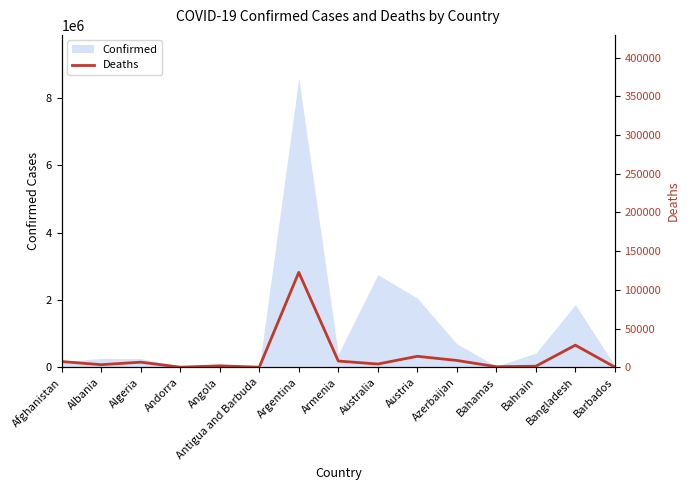

Does the chart display data point markers on the line(s)?

No